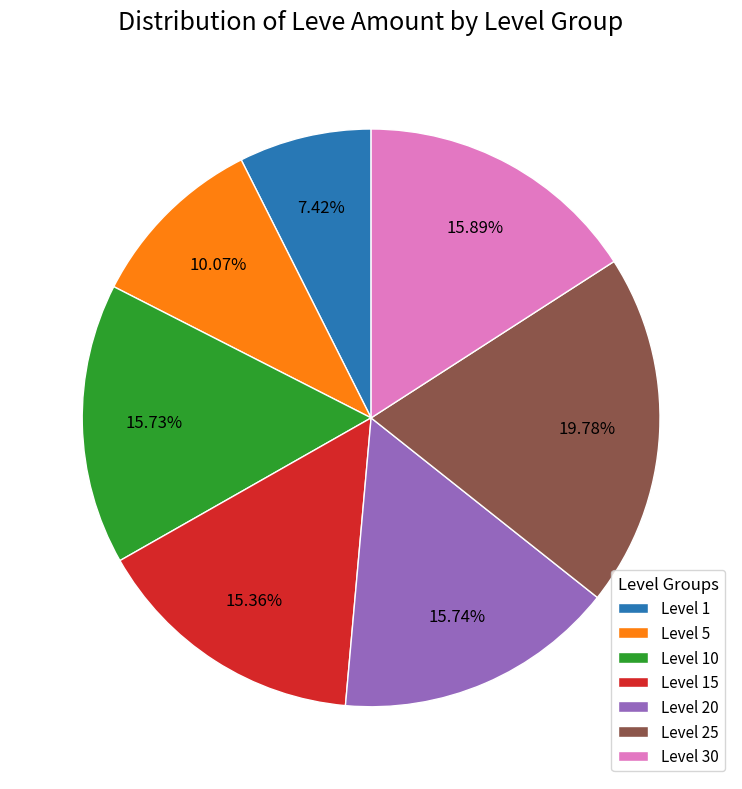

To the nearest percent, what percentage of the pie is Level 25?

20%